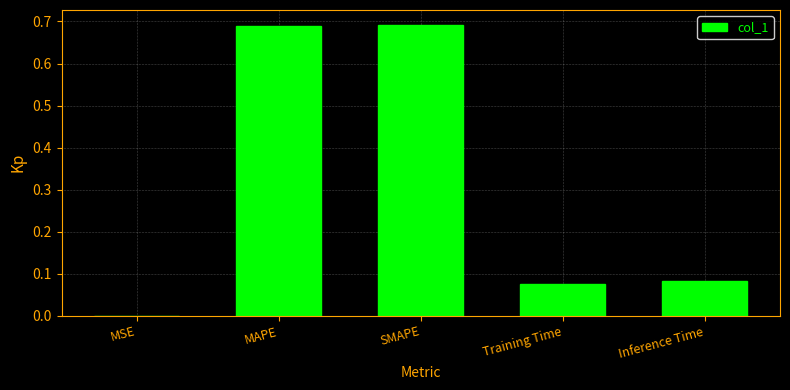

What is the sum of all values?

1.5